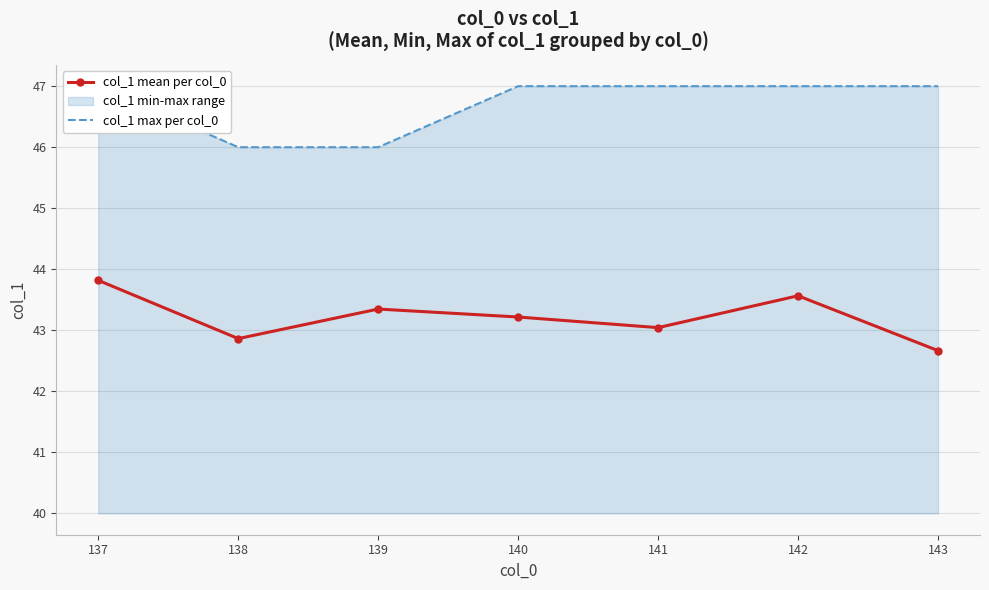

How many values in the col_1 mean per col_0 series are below 43?

2